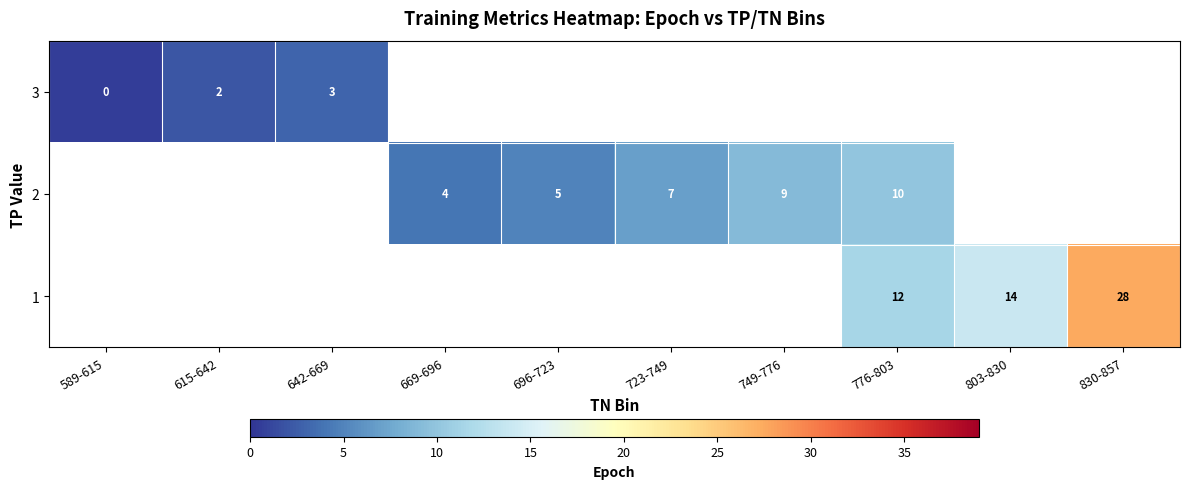

Is it true that row_0 equals 0.3 at 589-615?

False